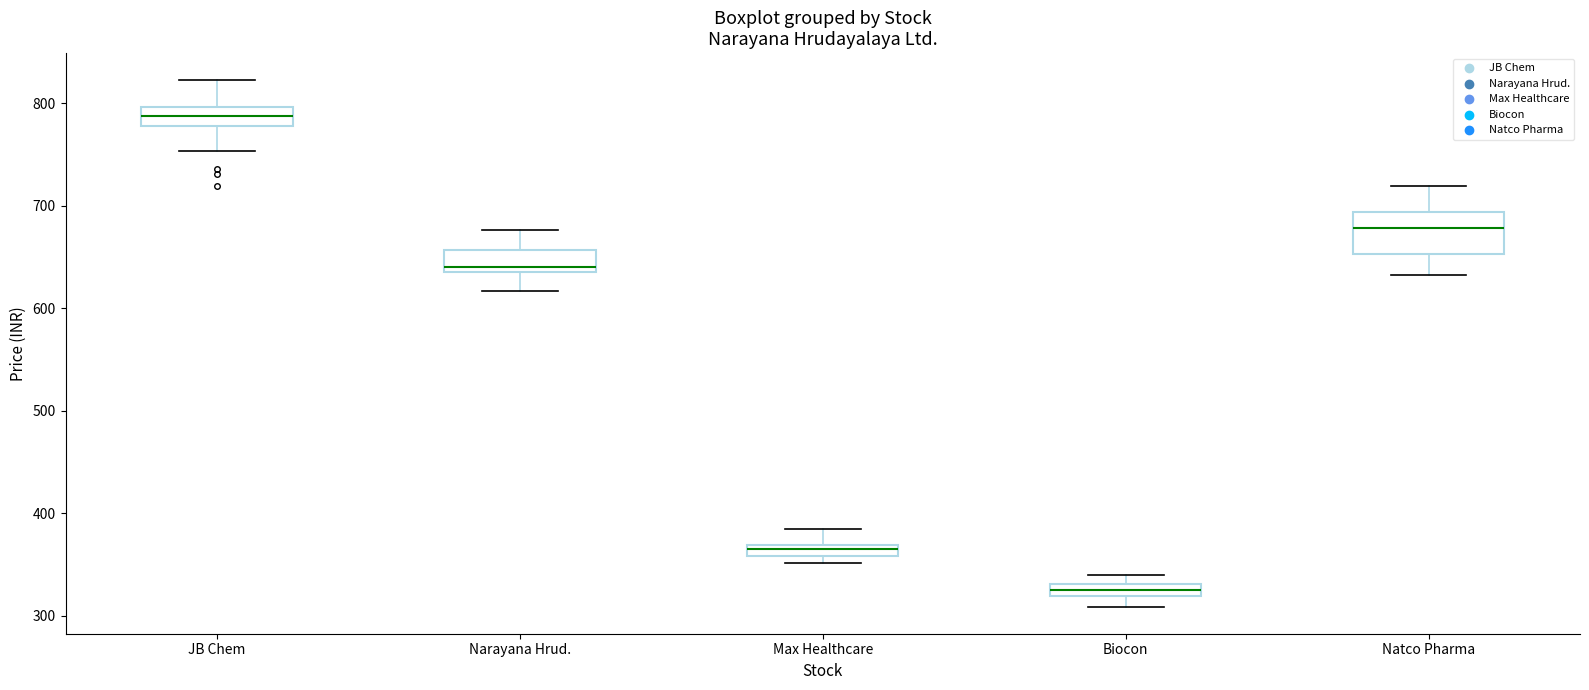

Comparing the boxes themselves (not the whiskers), which one is the tallest?

Natco Pharma